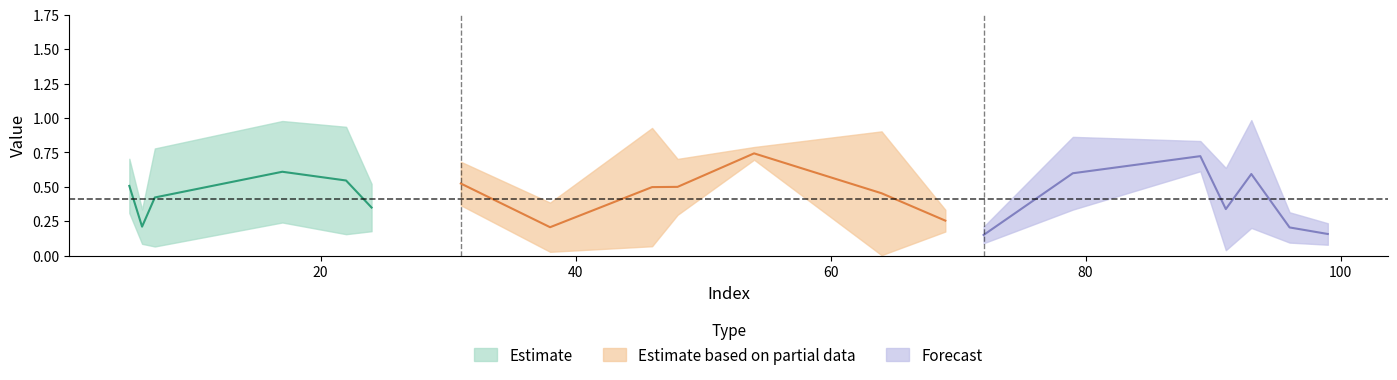

At which category does col1 reach its first local peak?

48